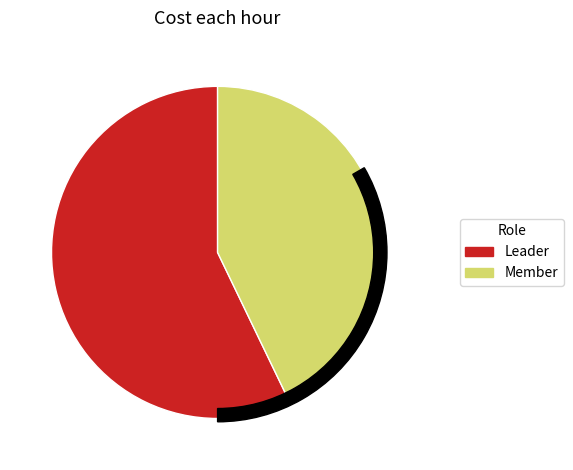

Is Leader the majority of the pie?

Yes